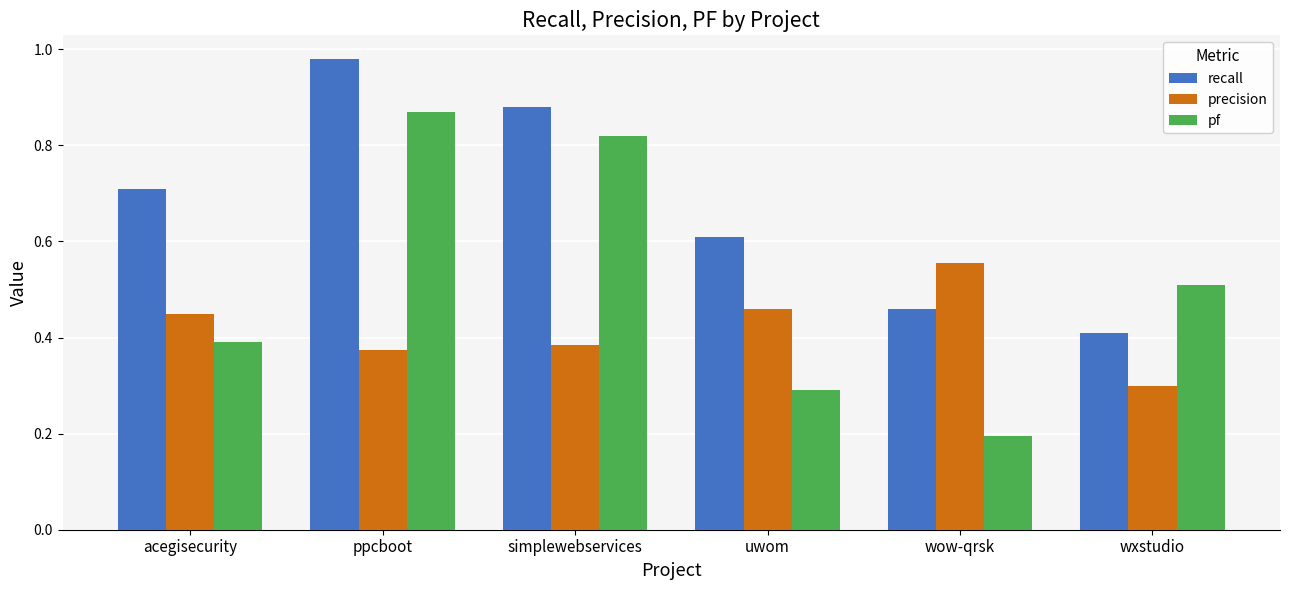

What are all the series names shown in the legend?

recall, precision, pf